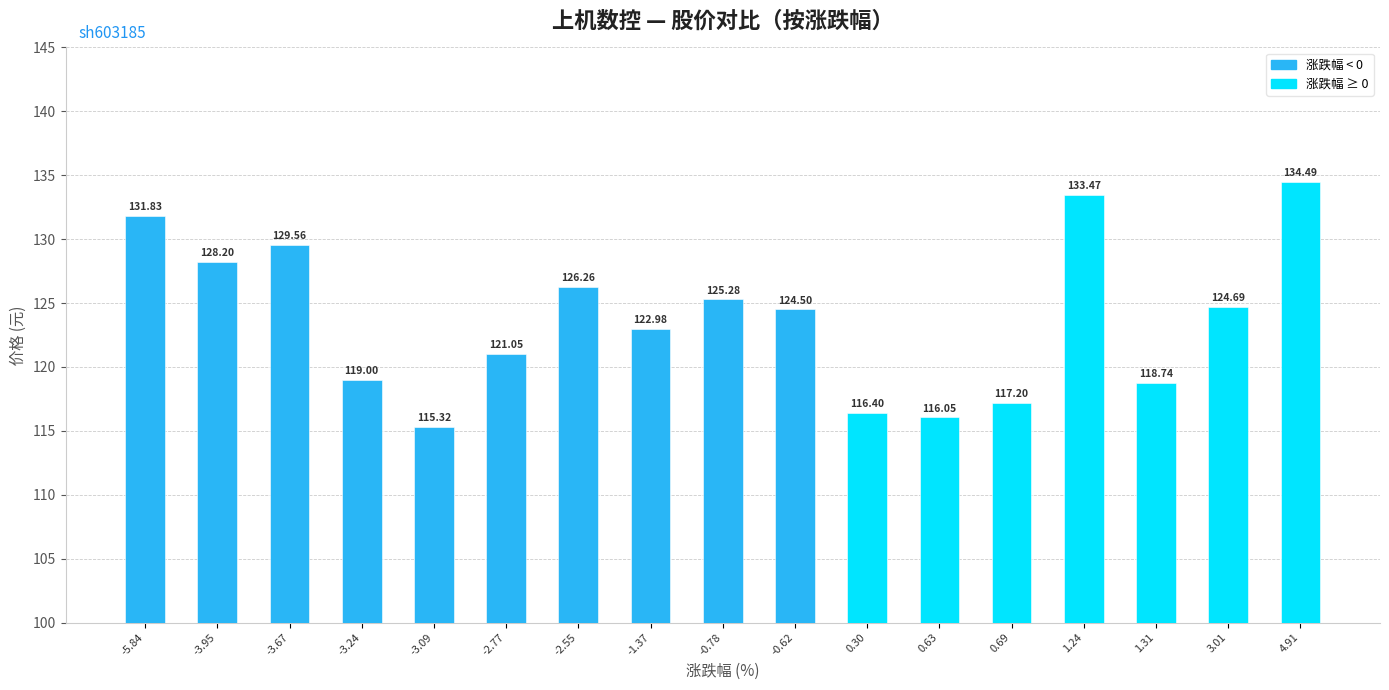

What is the label of the 5th bar from the right?

0.69